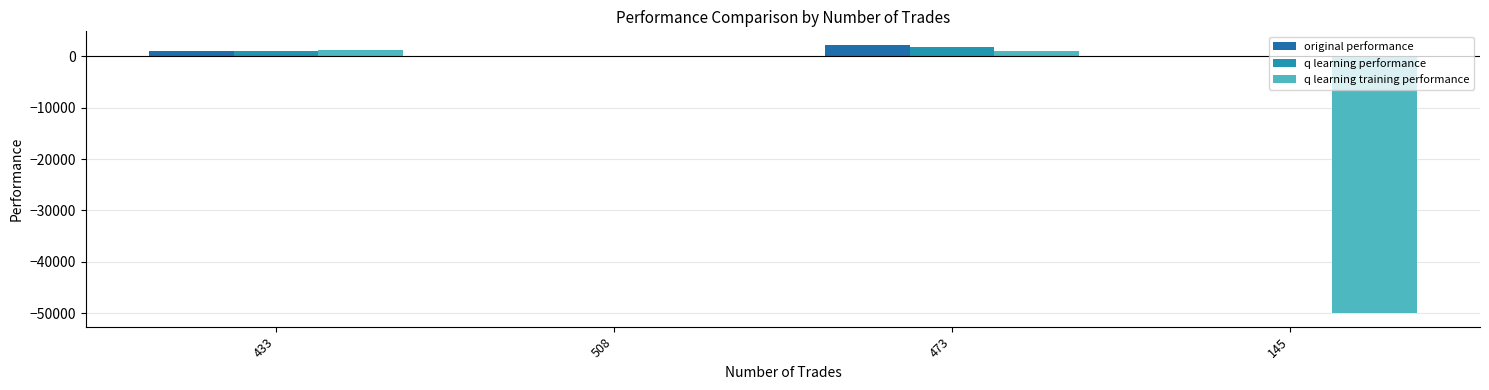

What is the label of the 1st bar from the left?

433